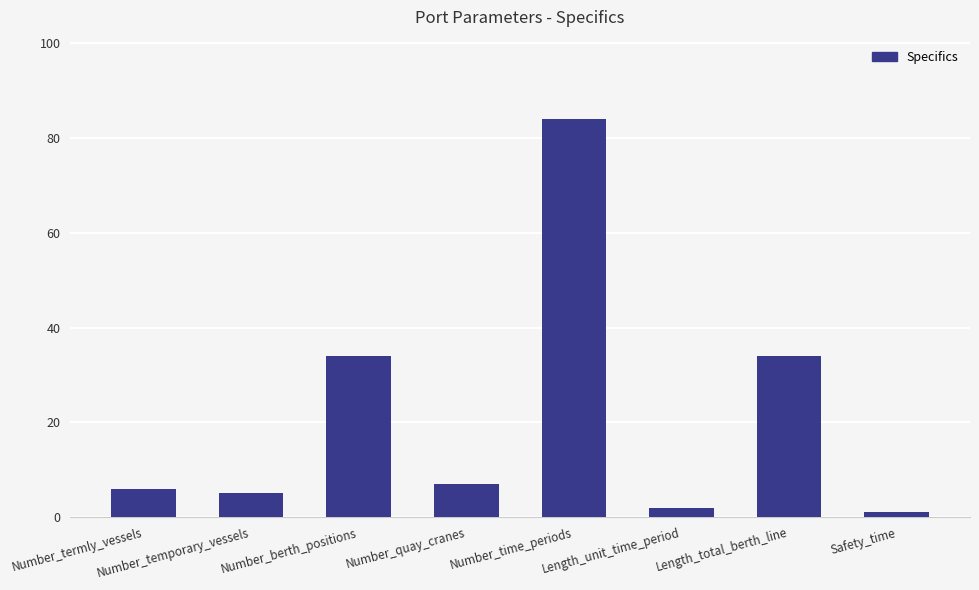

Which category has the highest value across all series?

Number_time_periods